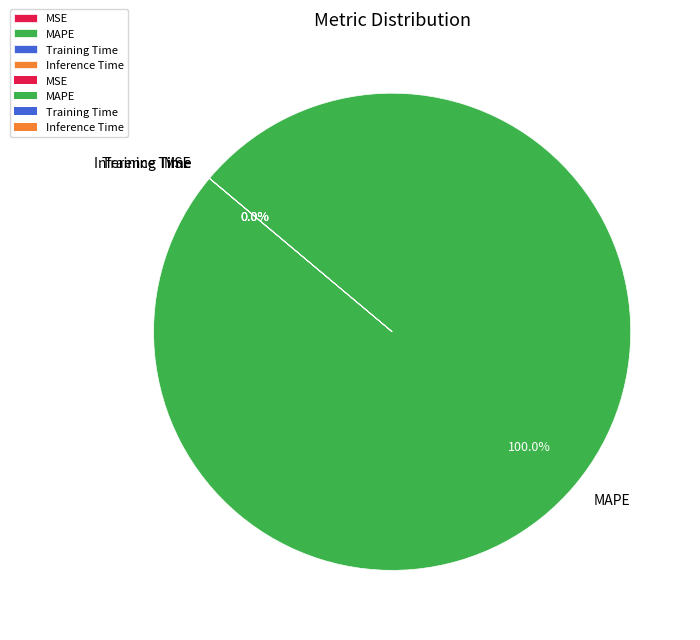

Which slice represents more than half of the pie?

MAPE